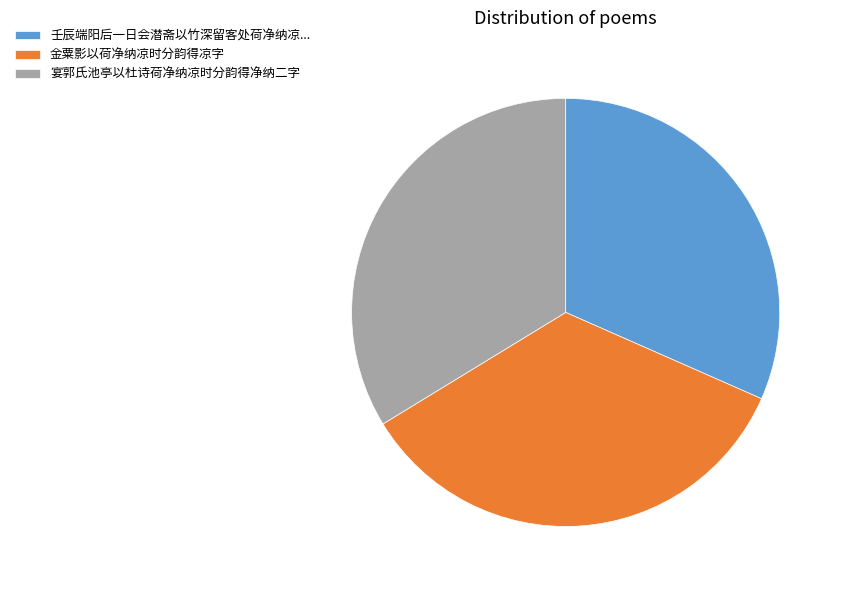

How many slices are in this pie chart?

3